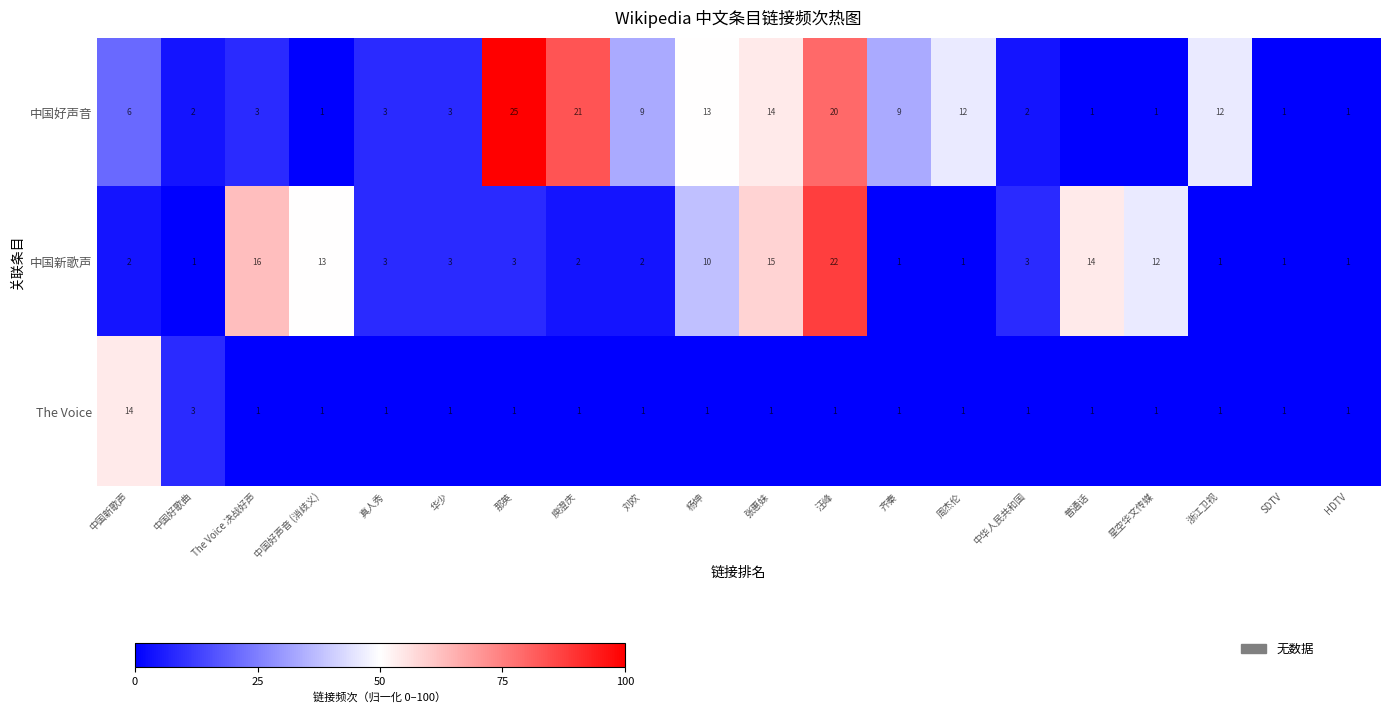

List the series in order of their peak value, highest first.

中国好声音, 中国新歌声, The Voice